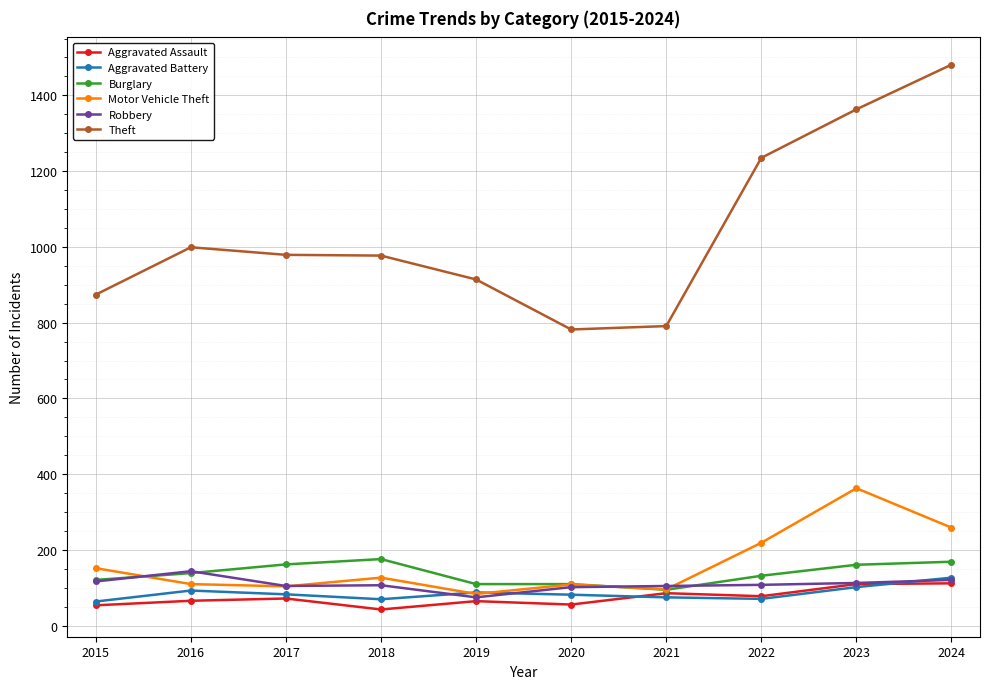

Which series changed the most between 2022 and 2023?

Motor Vehicle Theft